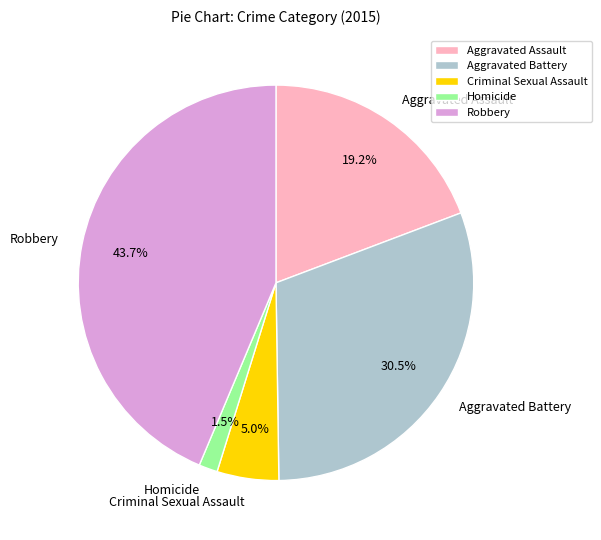

Count the number of slices in the pie.

5